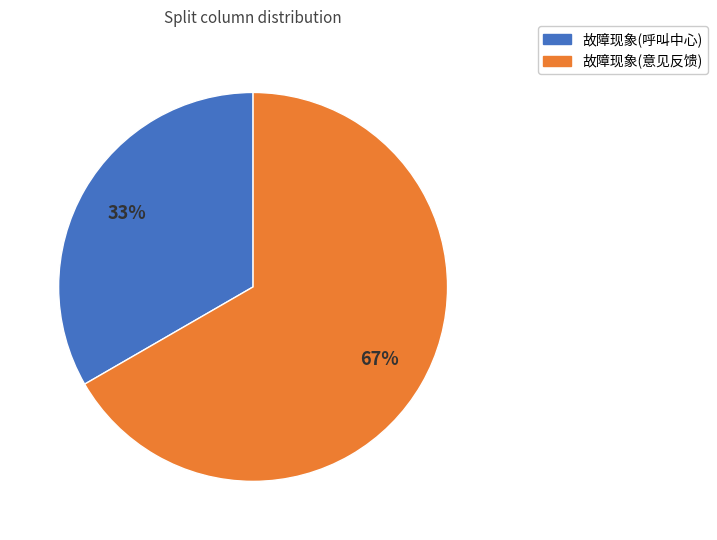

To the nearest percent, what portion does 故障现象(呼叫中心) represent?

33%